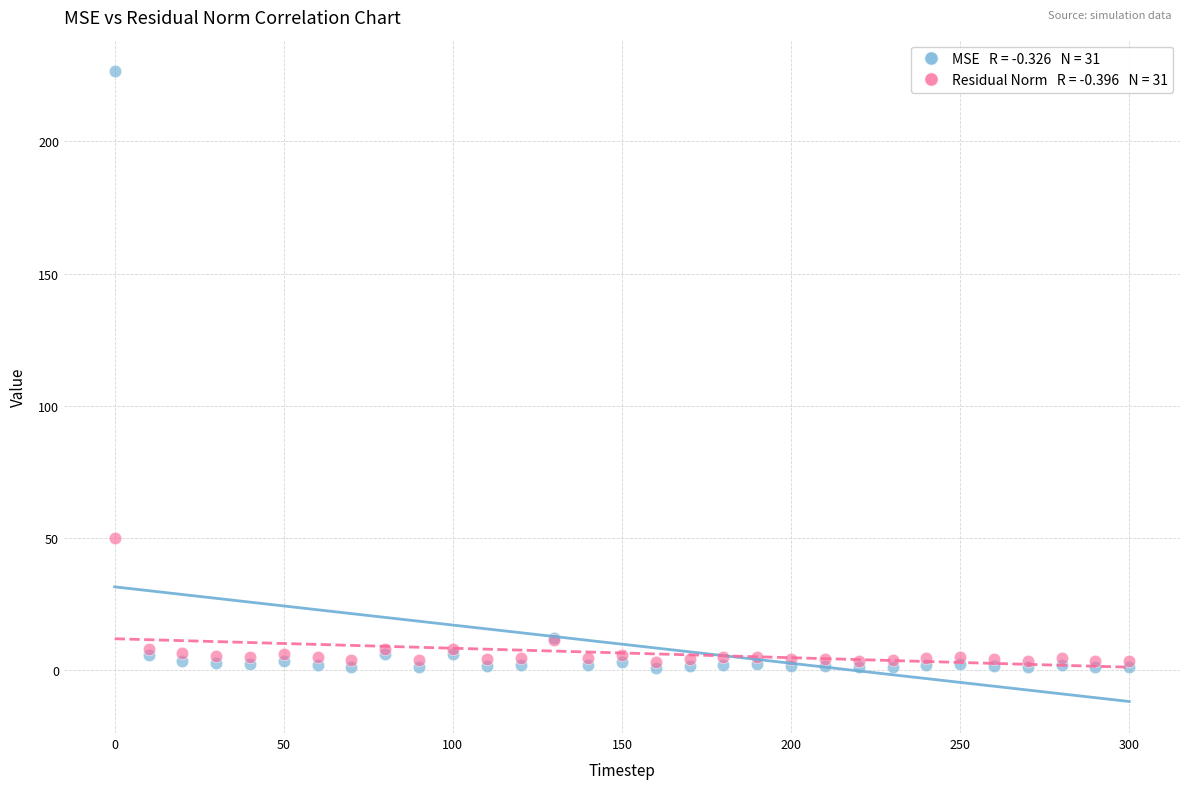

Across all series, what Y value is closest to 113?

49.9